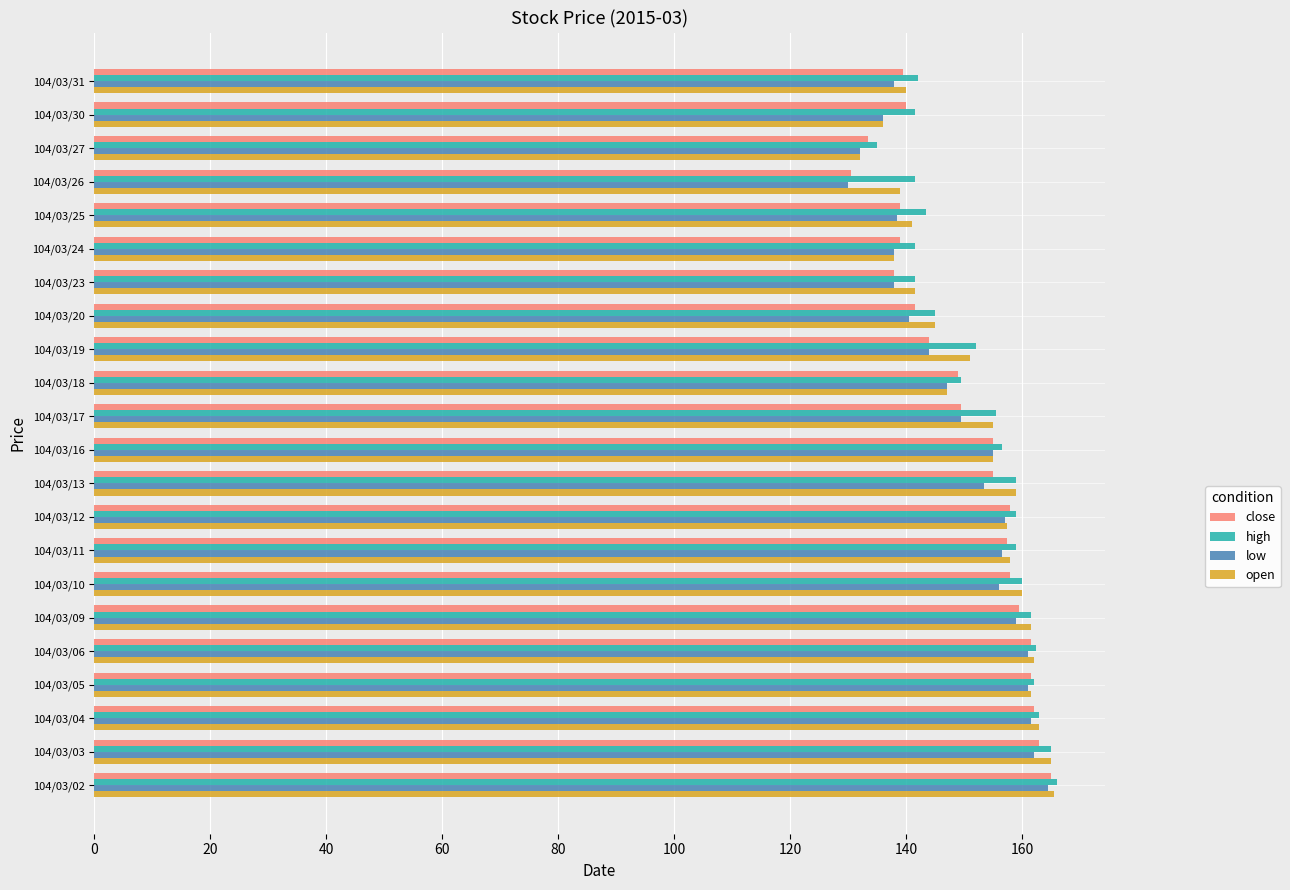

Which category has the lowest value across all series?

104/03/26